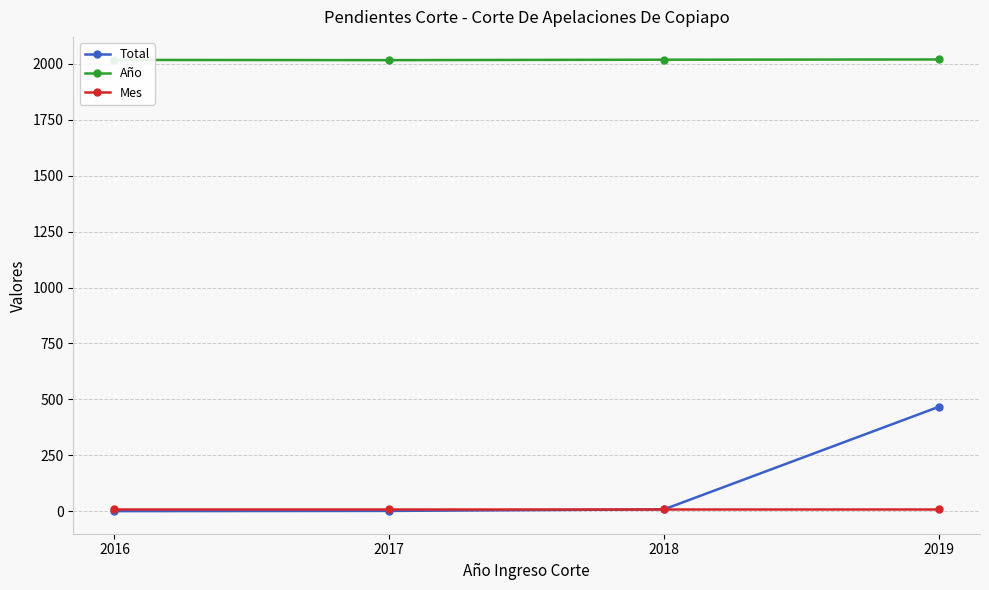

Is it true that Mes equals 10 at 2019?

True